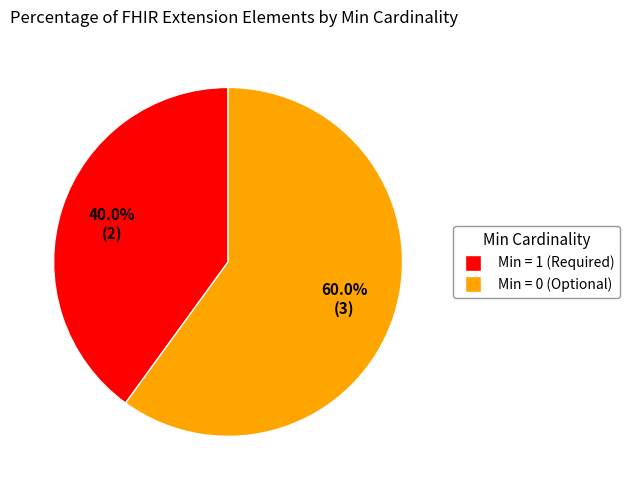

To the nearest percent, what is the average slice percentage?

50%